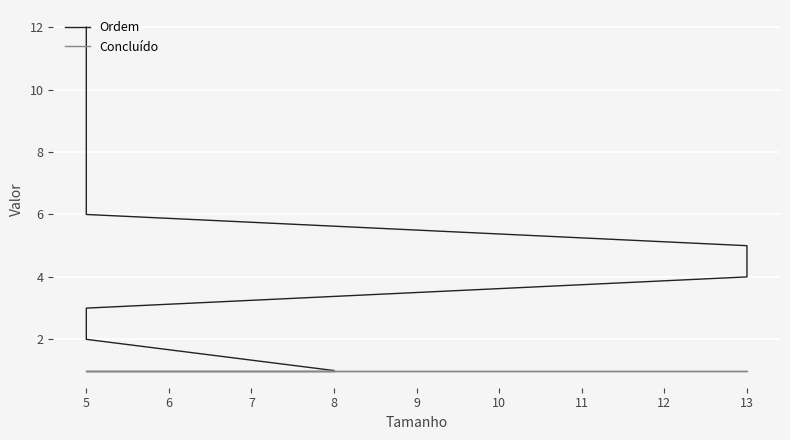

At how many categories does at least one series exceed 10?

2